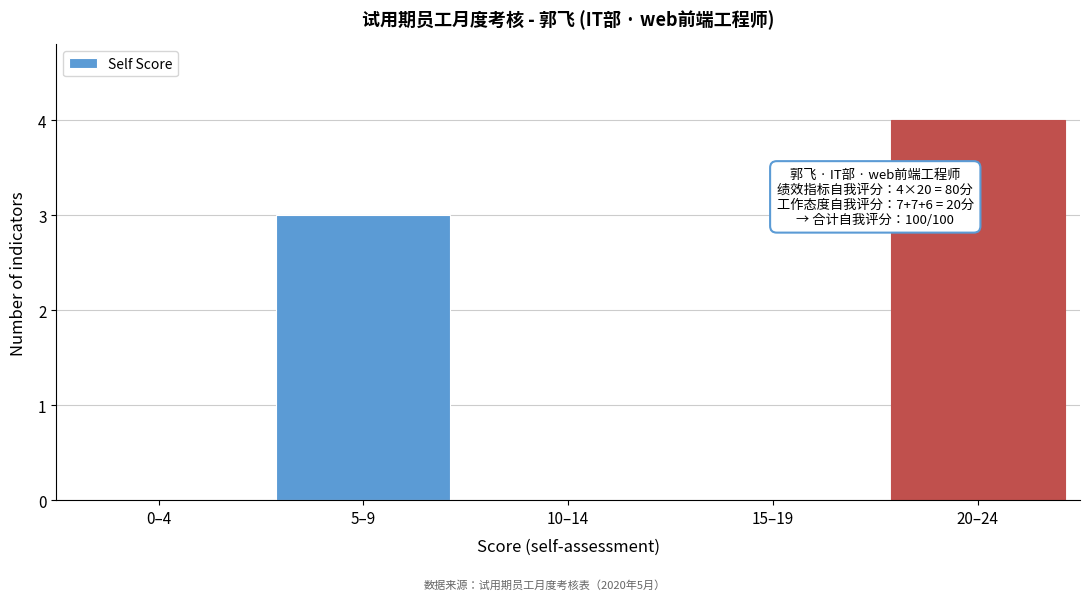

Reading left to right, transcribe all the data shown in this chart.

0–4=0	5–9=3	10–14=0	15–19=0	20–24=4